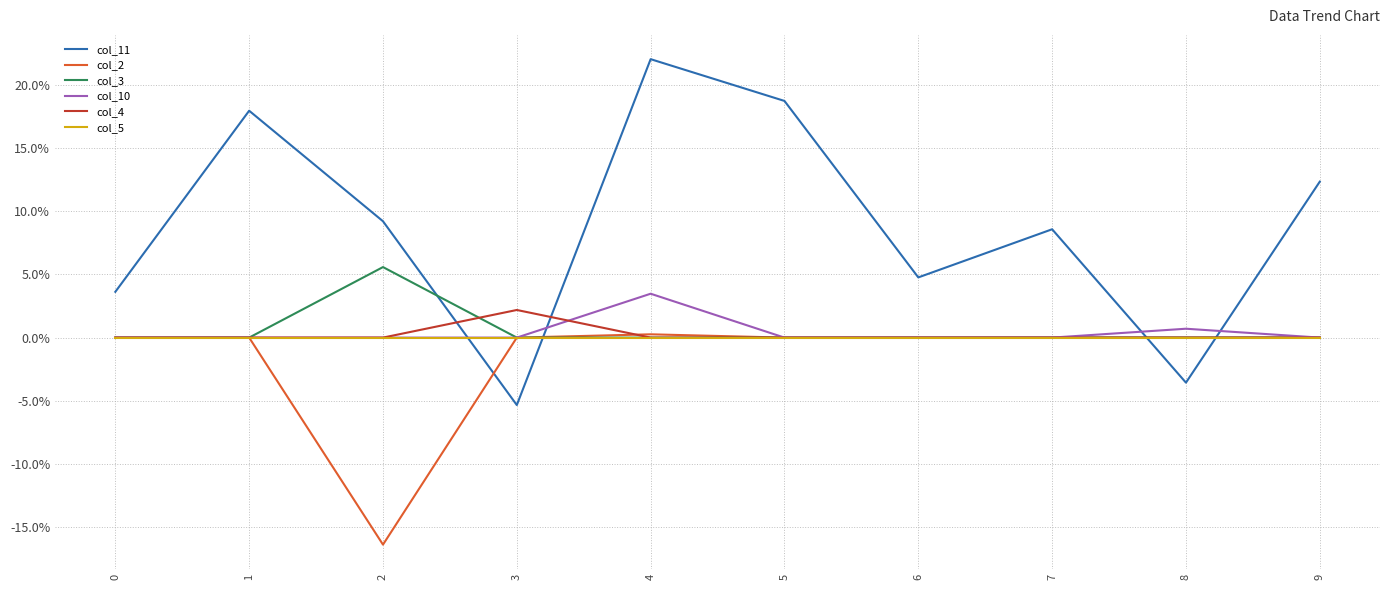

Count the col_10 values in the range 0 to 1.

10